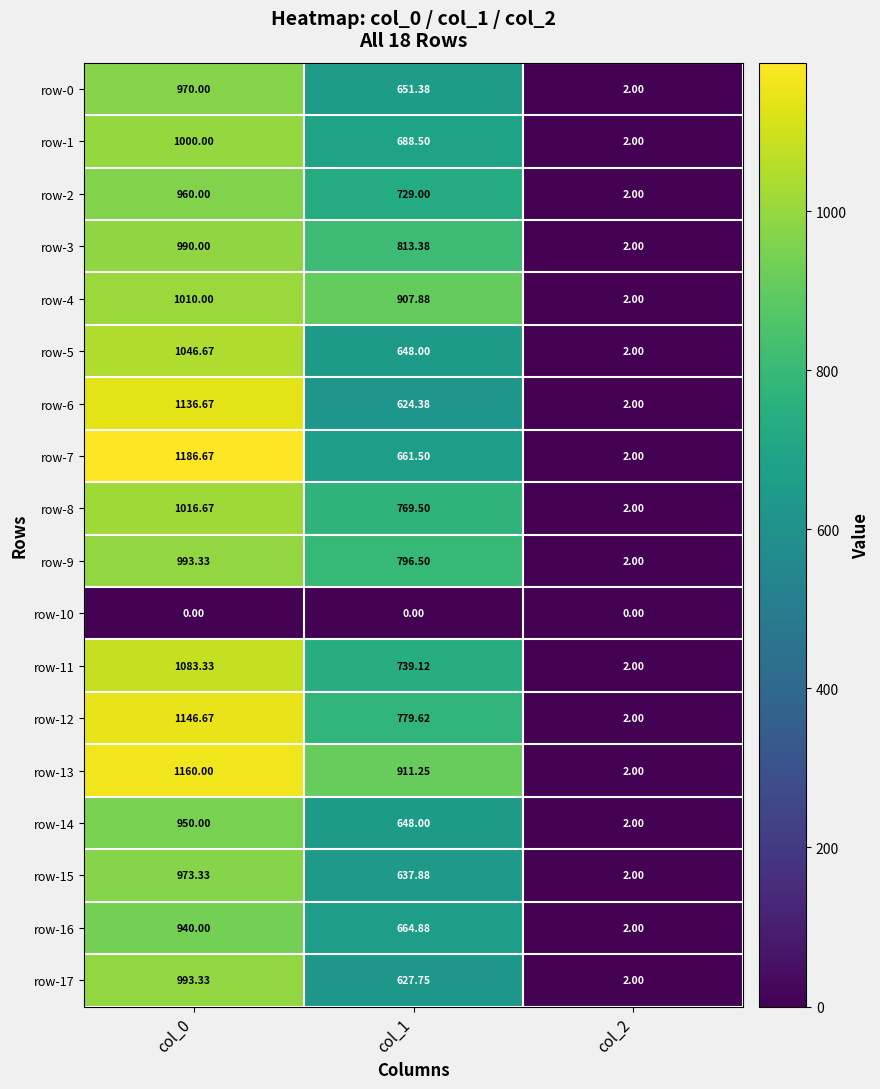

Which series has the largest range (max minus min)?

row-7